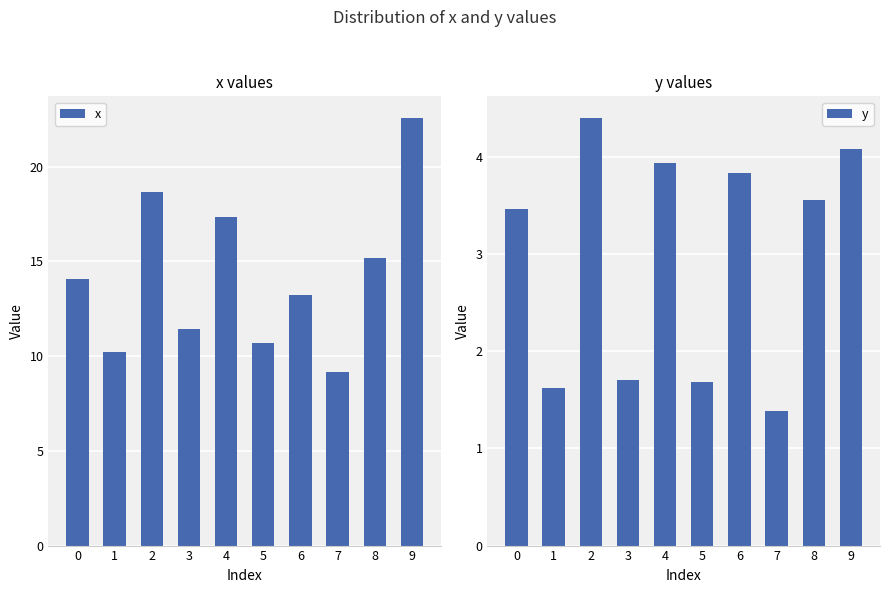

How many bars are there in each group?

2